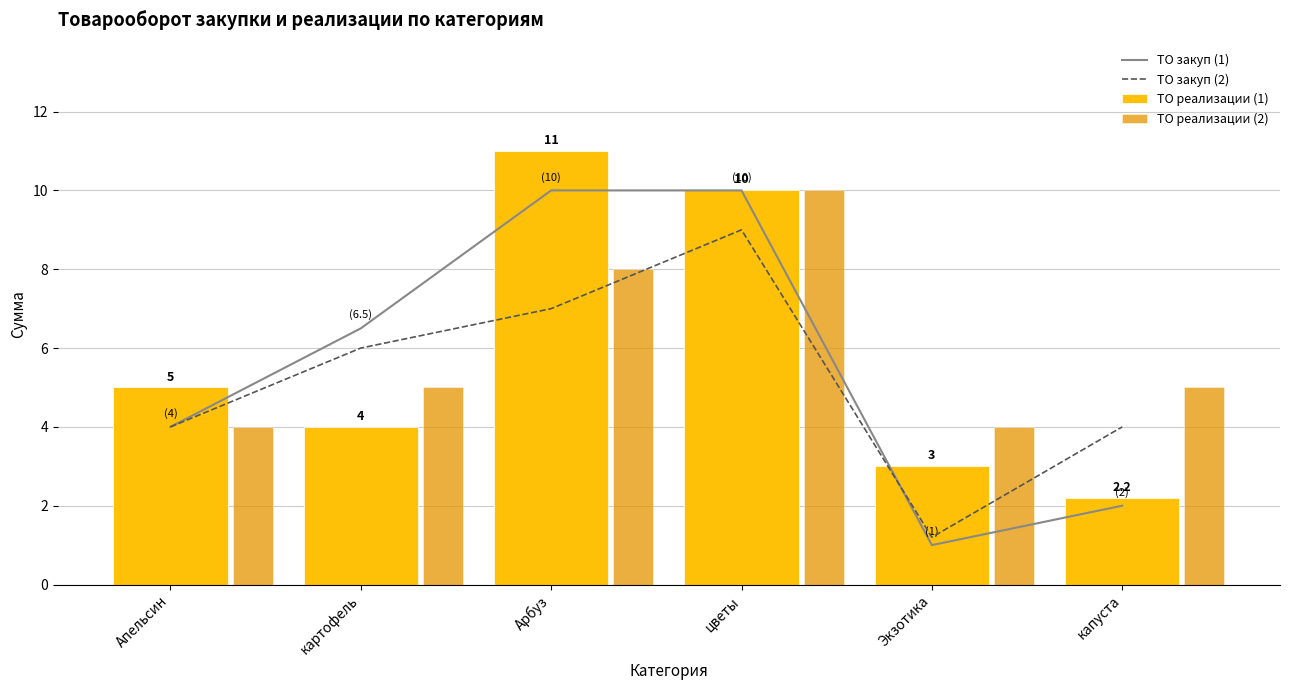

Which series changed the most between Апельсин and капуста?

ТО реализации (1)